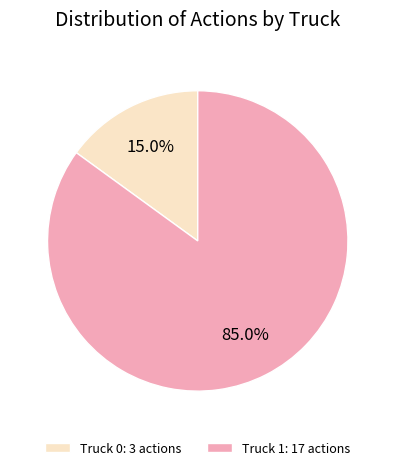

To the nearest percent, what is the difference between the Truck 1 and Truck 0 slice percentages?

70%